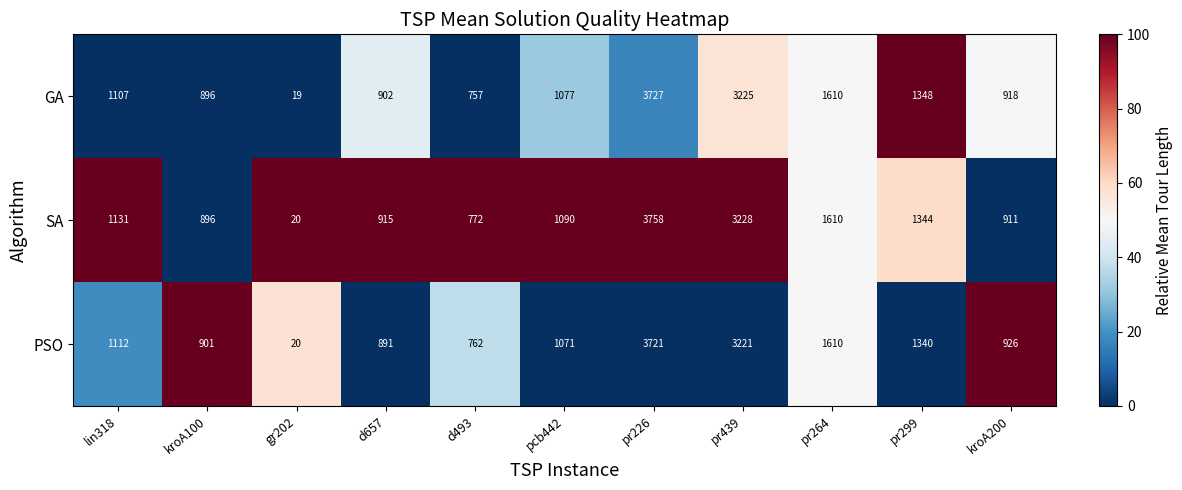

What is the difference between the maximum and minimum values in the PSO series?

3701